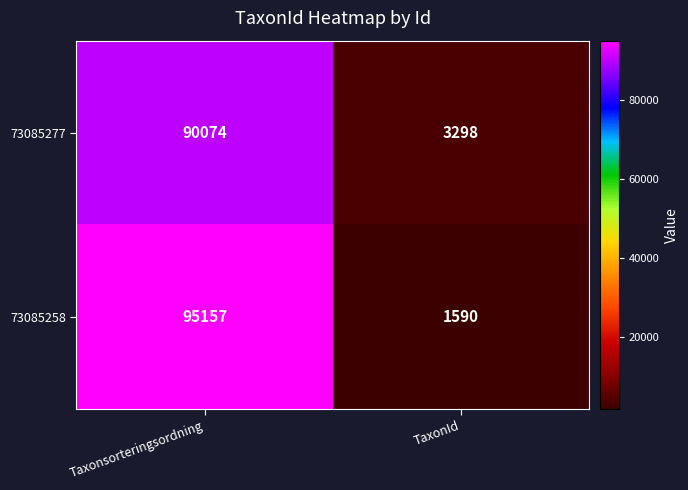

At how many categories does at least one series exceed 20345?

1